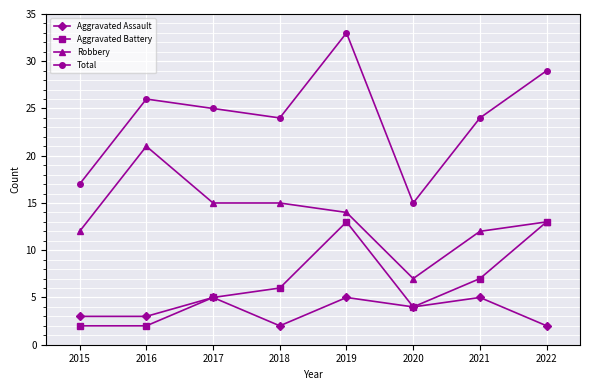

How many series are shown in this chart?

4